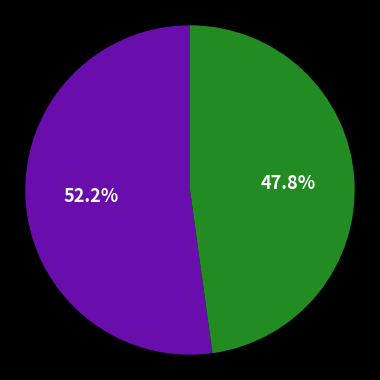

Is there any slice that represents more than half of the pie?

Yes